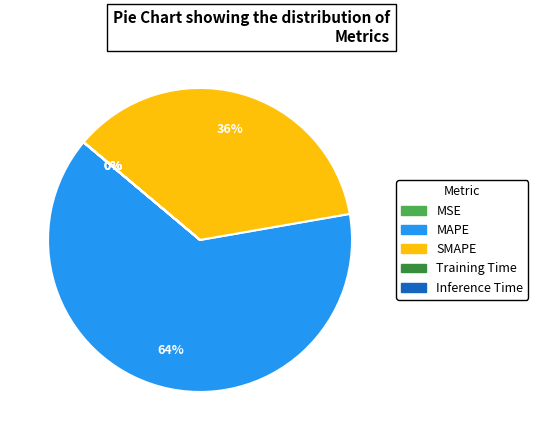

To the nearest percent, what is the combined percentage of SMAPE and MAPE?

100%